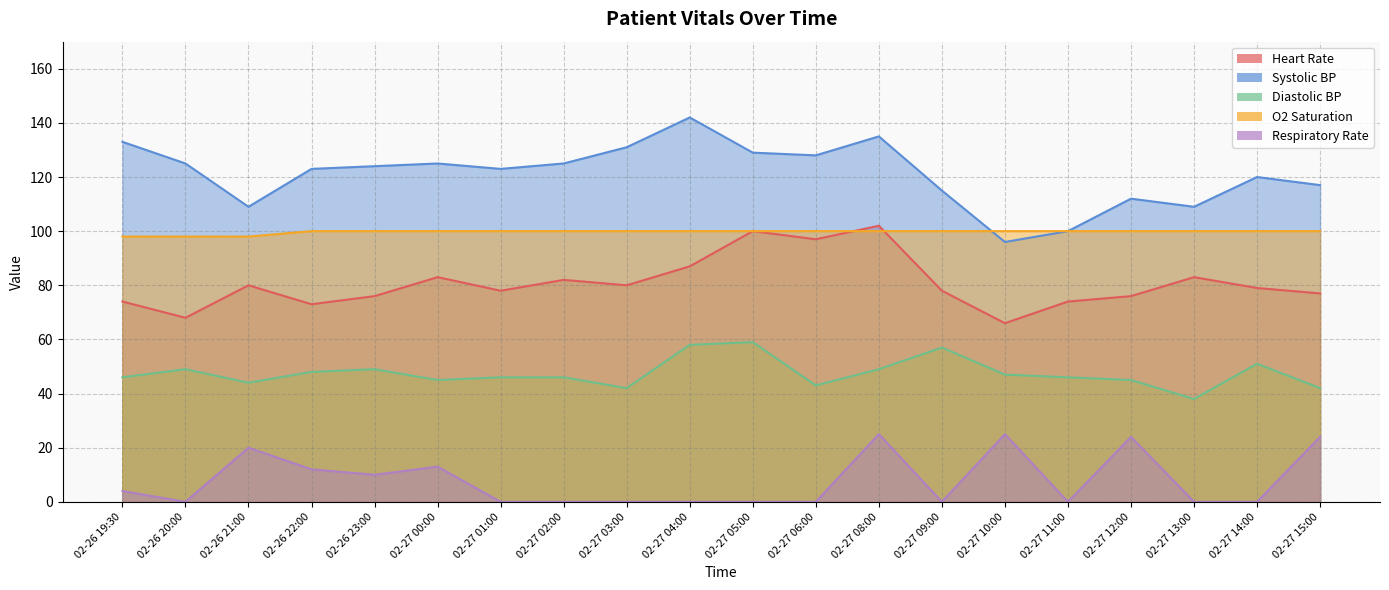

Is it true that Heart Rate equals 87 at 02-27 04:00?

True